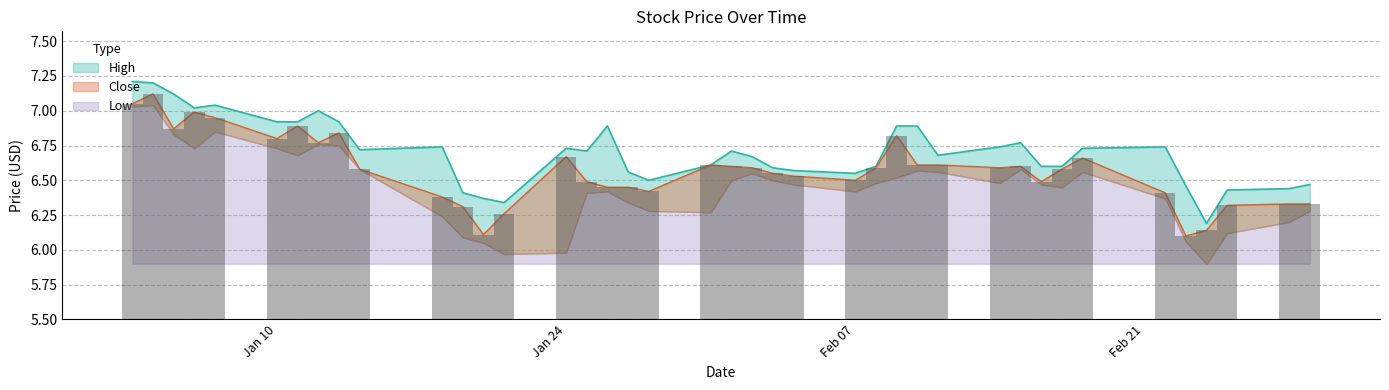

At which label is Close closest to 6?

2022-02-23